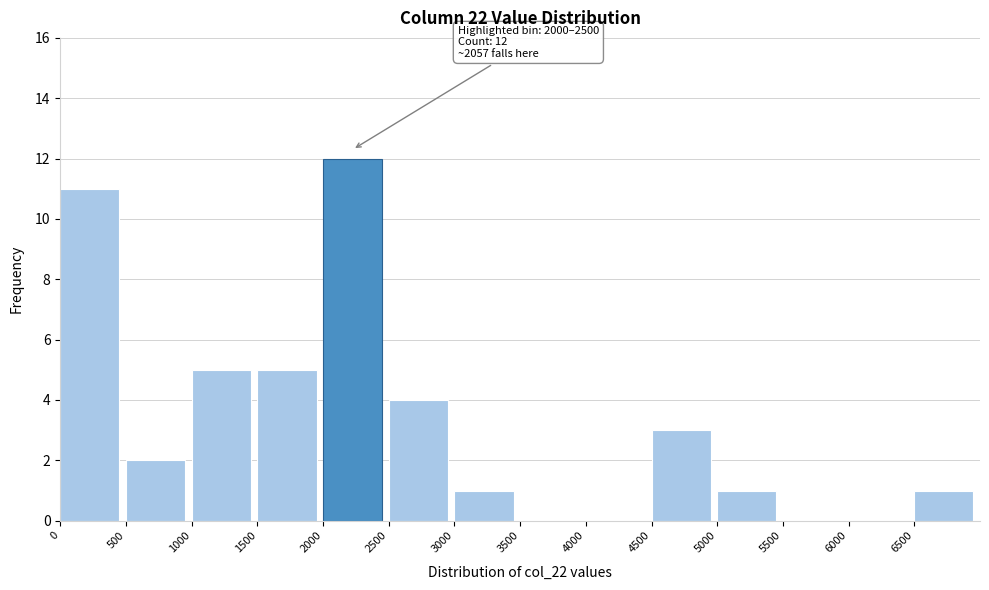

Which range on the x-axis has the tallest bar?

2000 to 2500